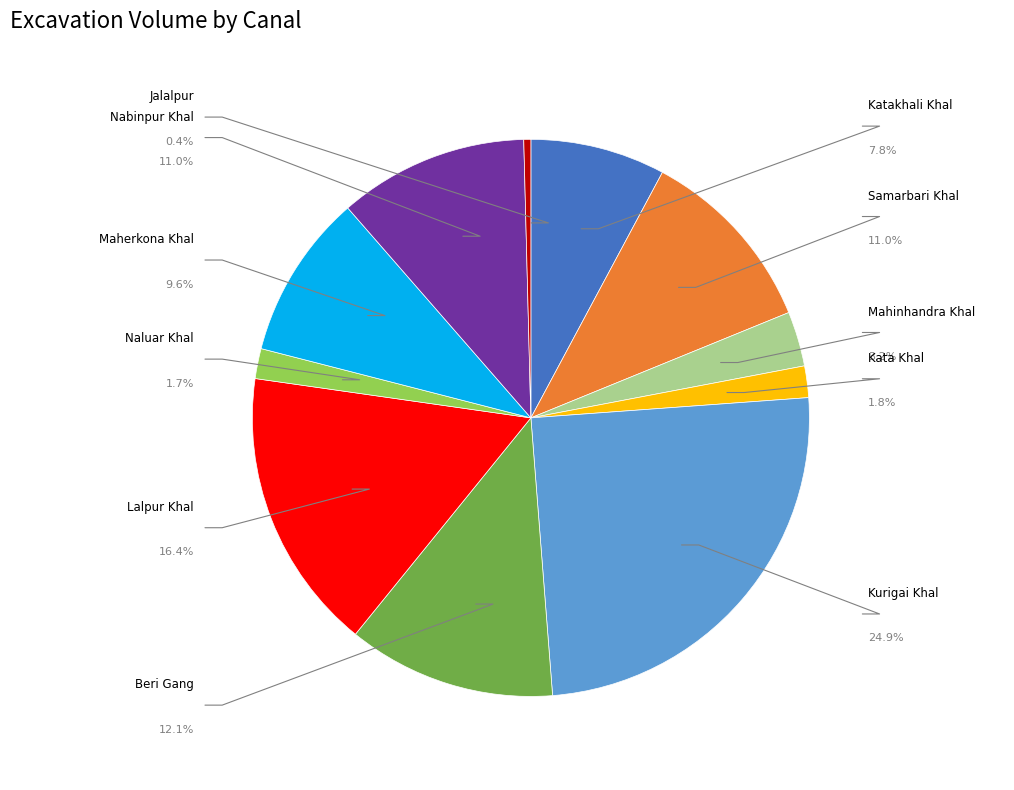

True or false: Samarbari Khal accounts for 11% of the total.

True